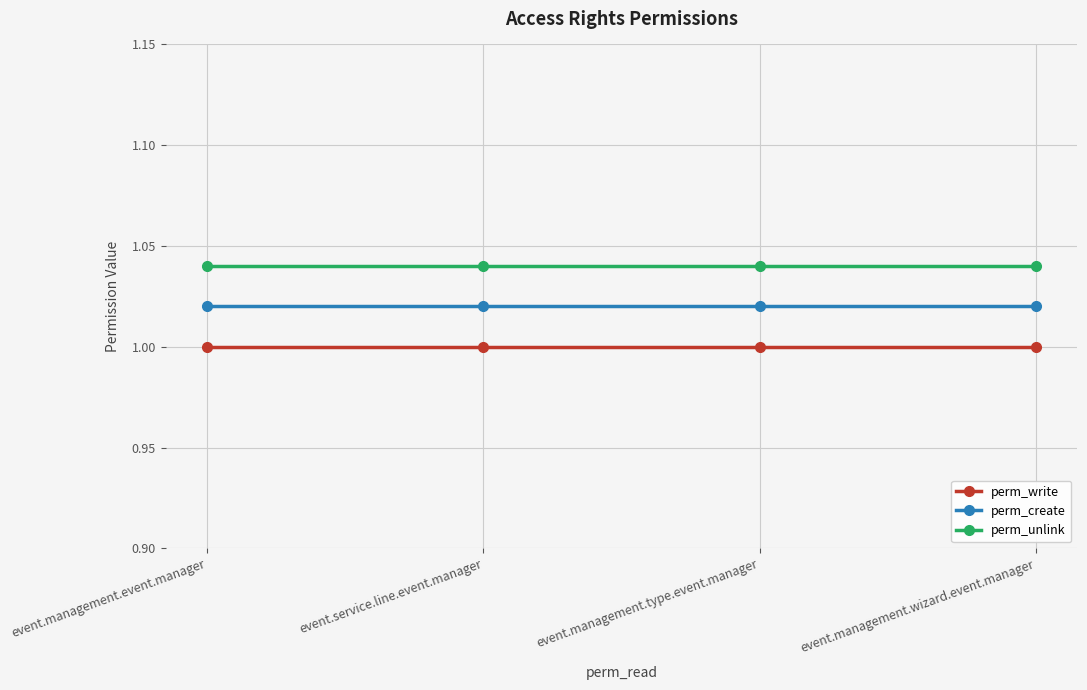

True or false: perm_write has more than 2 interior local peaks.

False